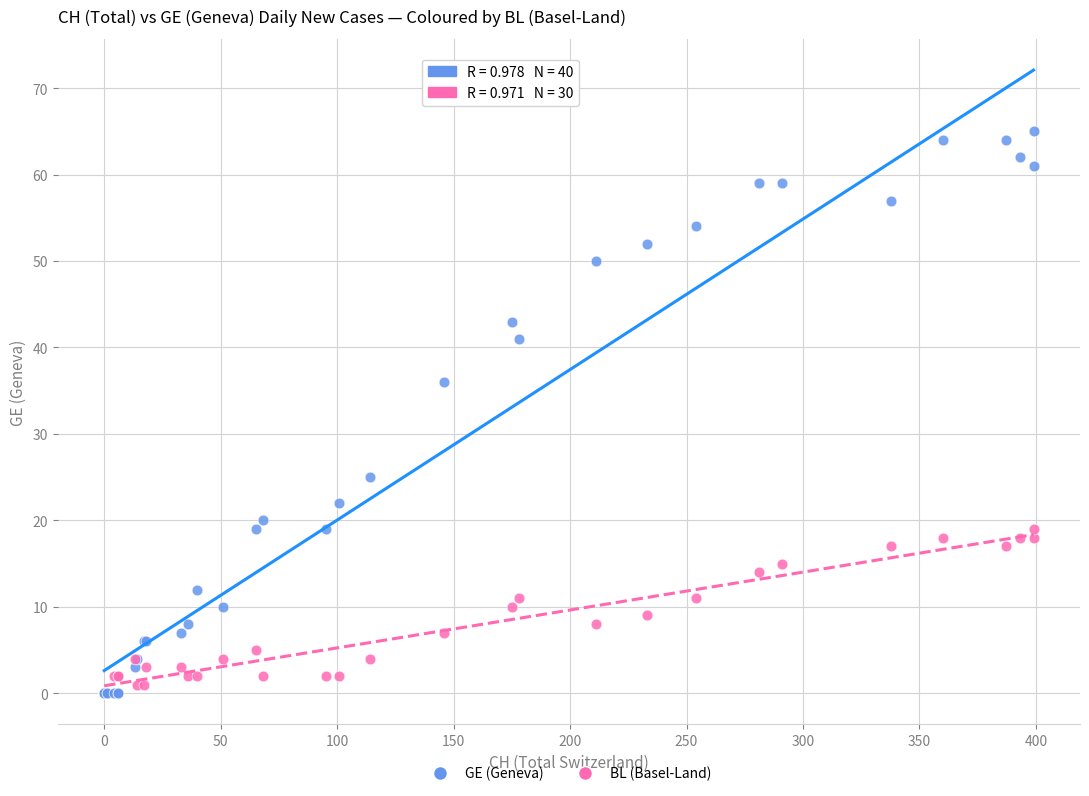

Which series has the widest spread of Y values?

GE (Geneva)